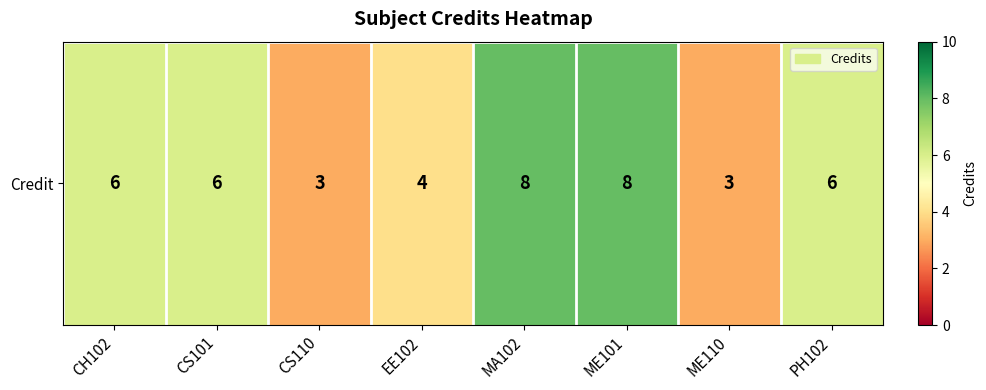

At which category does the chart reach its peak across all series?

MA102